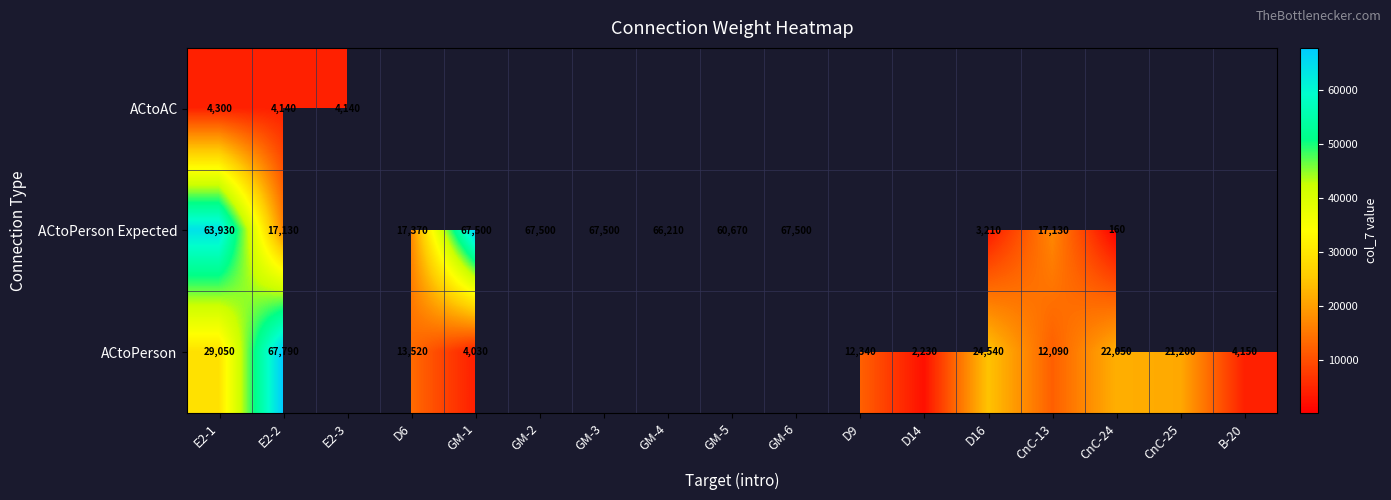

At which category is the sum across all series the highest?

E2-1